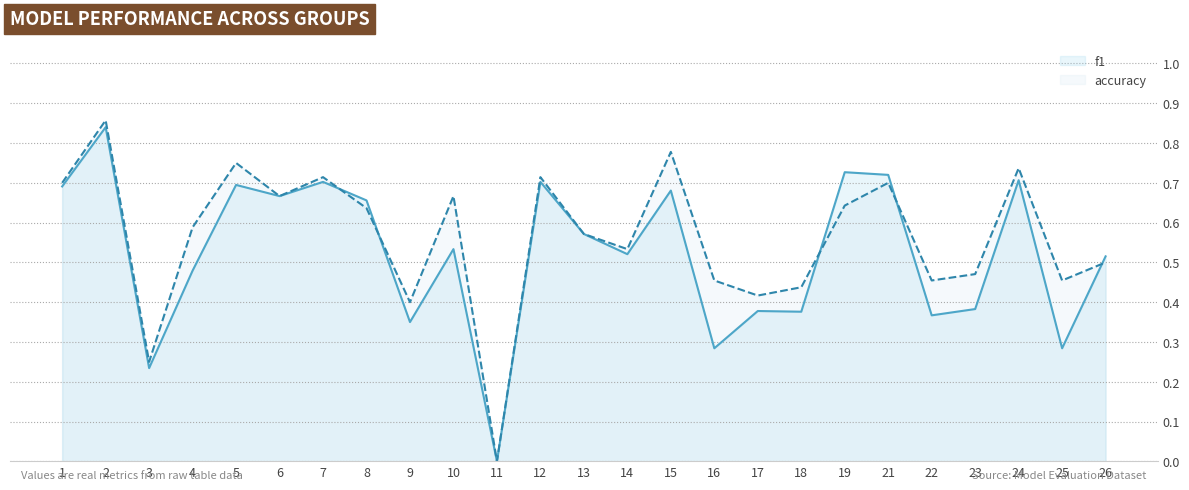

Which category has the lowest value in the f1 series?

11